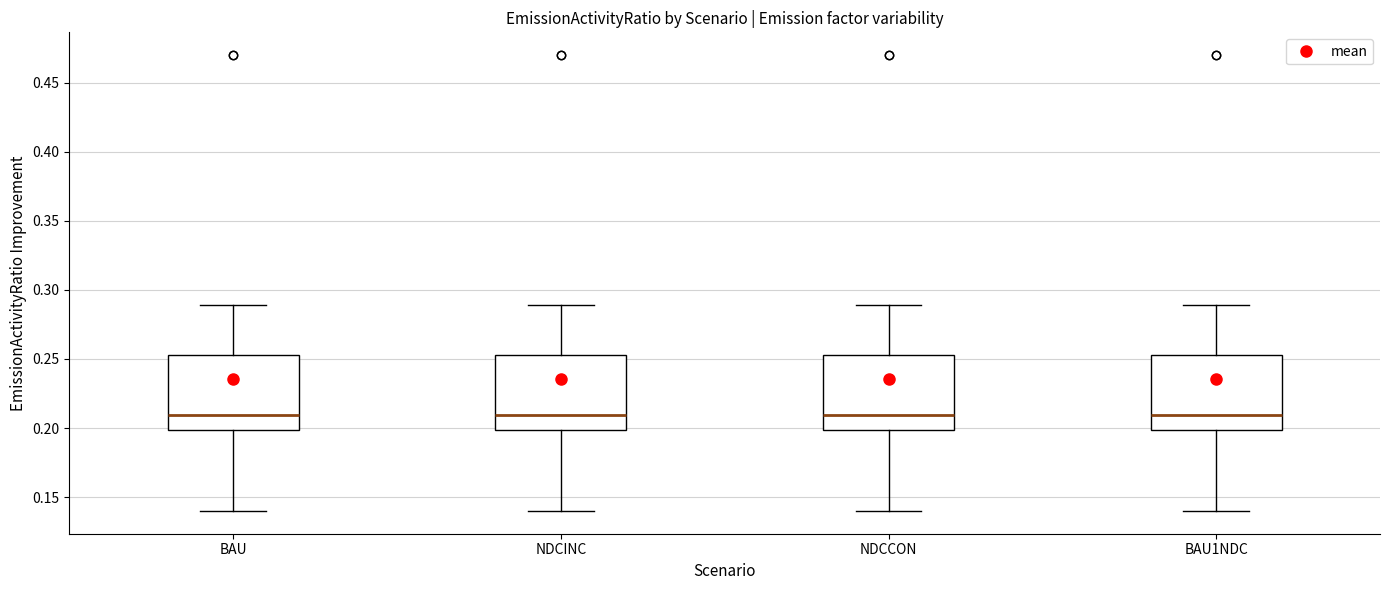

Reading left to right, read every box against the y-axis: the position of its median line, the range the box covers, and the ends of its whiskers. The values are not printed on the chart, so give them approximately, as read against the axis.

BAU: median 0.210, box 0.200 to 0.255, whiskers 0.140 to 0.290
NDCINC: median 0.210, box 0.200 to 0.255, whiskers 0.140 to 0.290
NDCCON: median 0.210, box 0.200 to 0.255, whiskers 0.140 to 0.290
BAU1NDC: median 0.210, box 0.200 to 0.255, whiskers 0.140 to 0.290